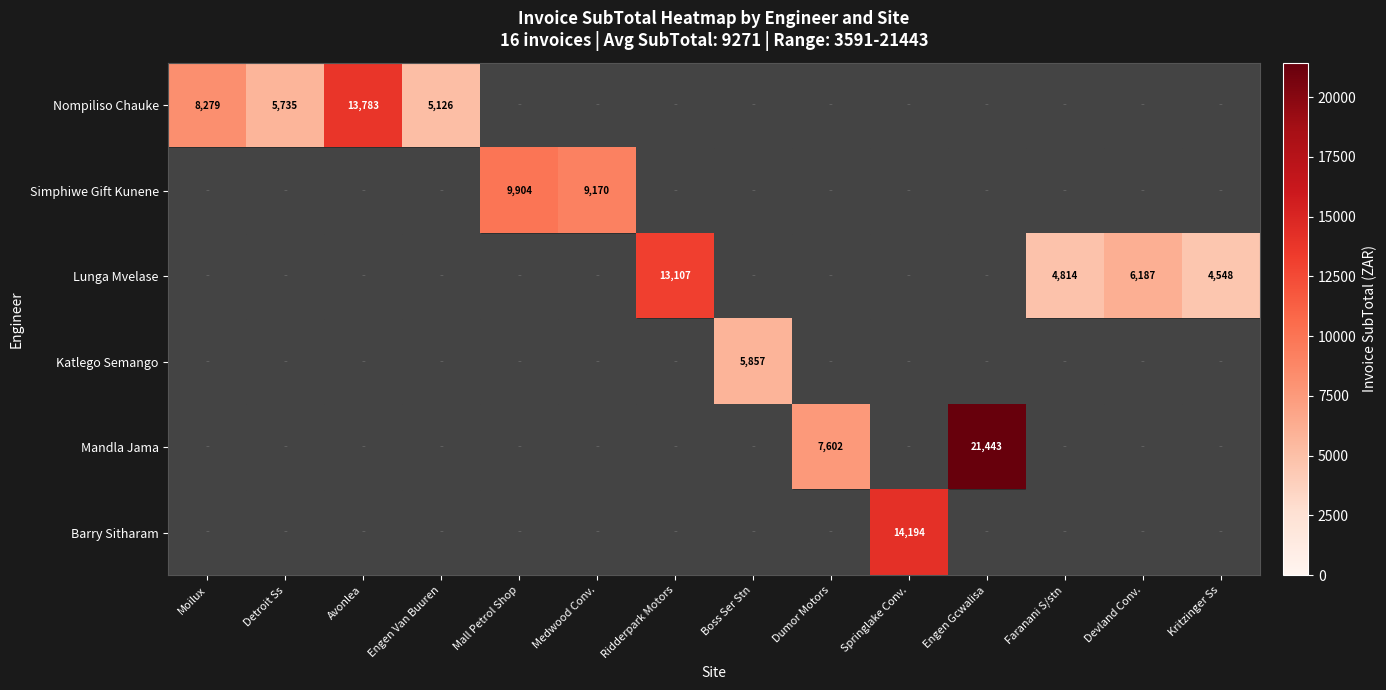

Is the value of Katlego Semango at Boss Ser Stn greater than the value of Lunga Mvelase at Ridderpark Motors?

No